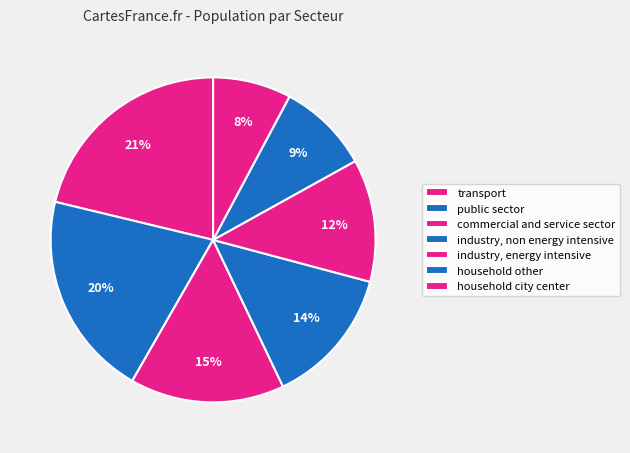

Is the sum of public sector and industry, energy intensive greater than half?

No